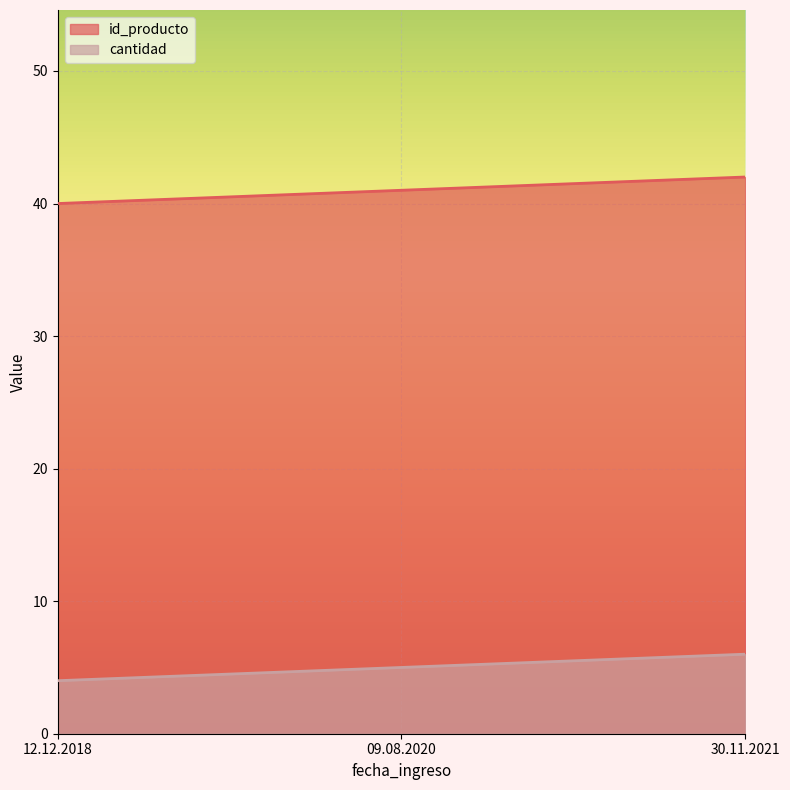

List the labels in order of cantidad value, largest first.

30.11.2021, 09.08.2020, 12.12.2018